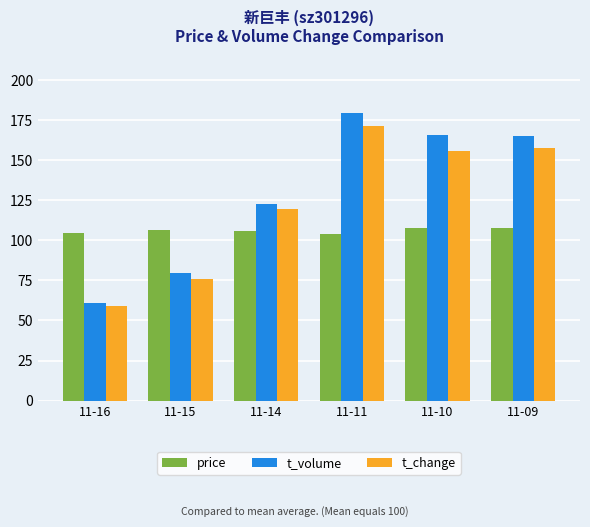

What is the spread (max minus min) of values at 11-15?

30.7